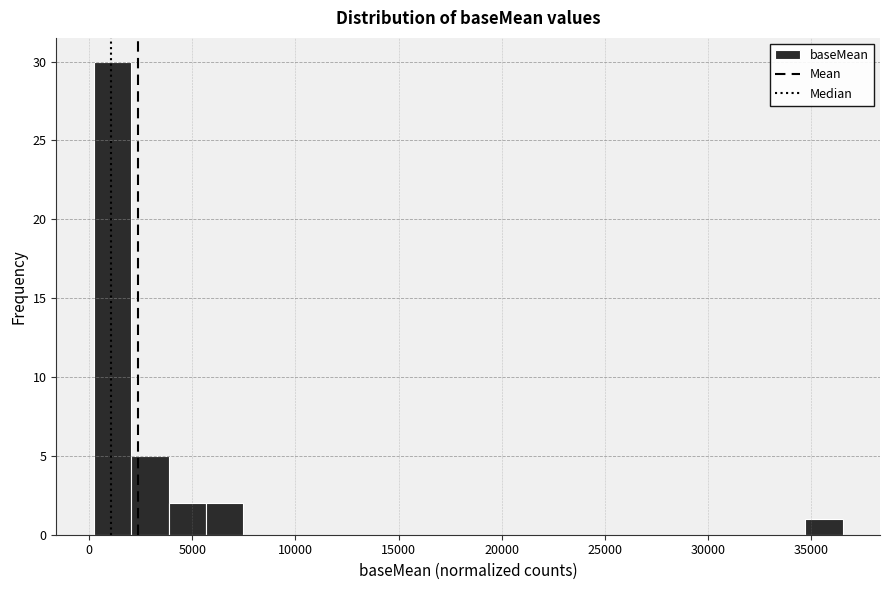

Read against the x-axis, roughly where is the centre of the tallest bar?

1000